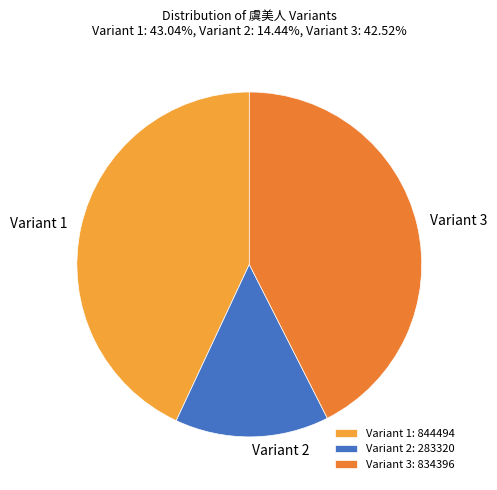

True or false: Variant 1 accounts for 43% of the total.

True